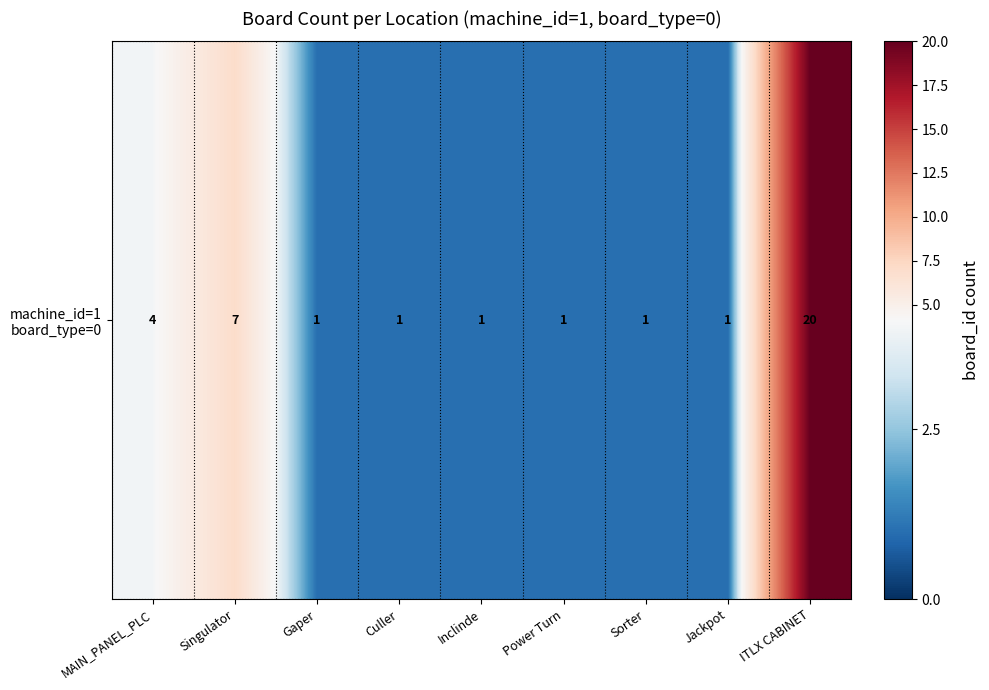

What is the average value?

4